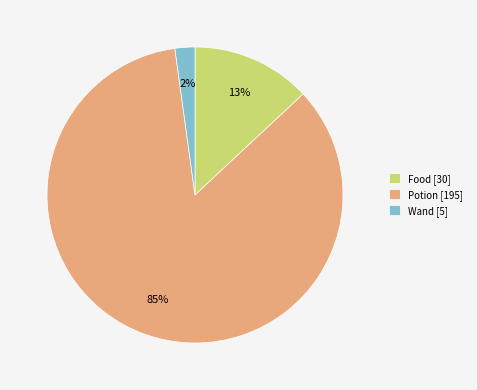

Count the number of slices in the pie.

3